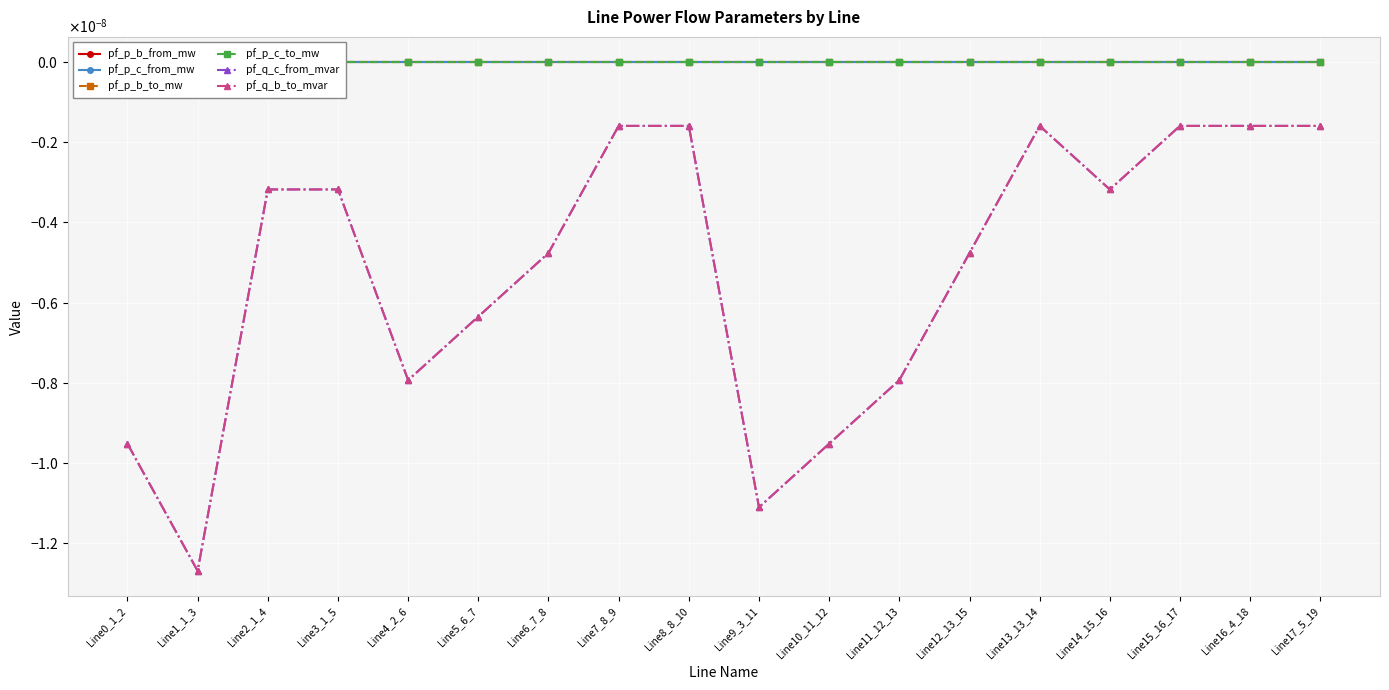

True or false: pf_p_b_to_mw and pf_q_b_to_mvar intersect in this chart.

False